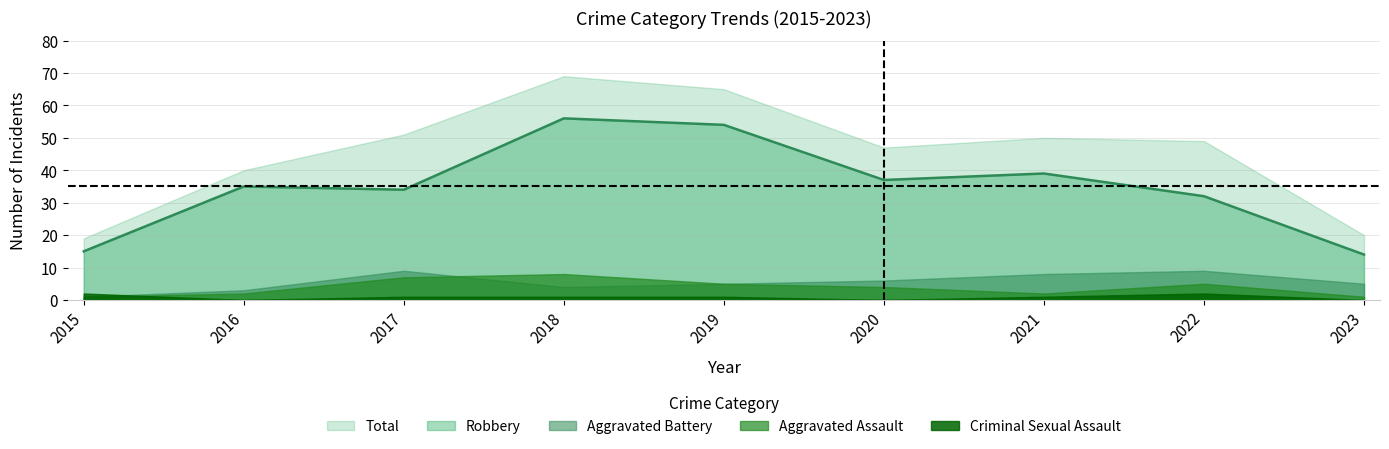

True or false: Aggravated Assault has more than 1 points higher than both neighbors.

True